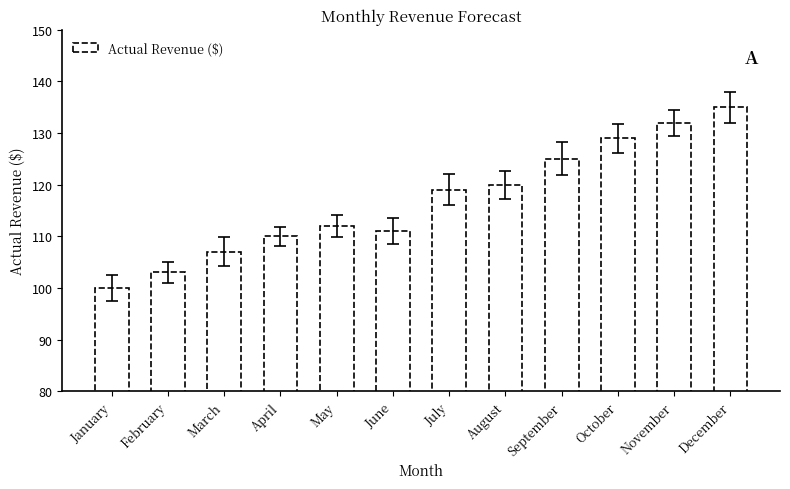

What value does the data have at November?

132